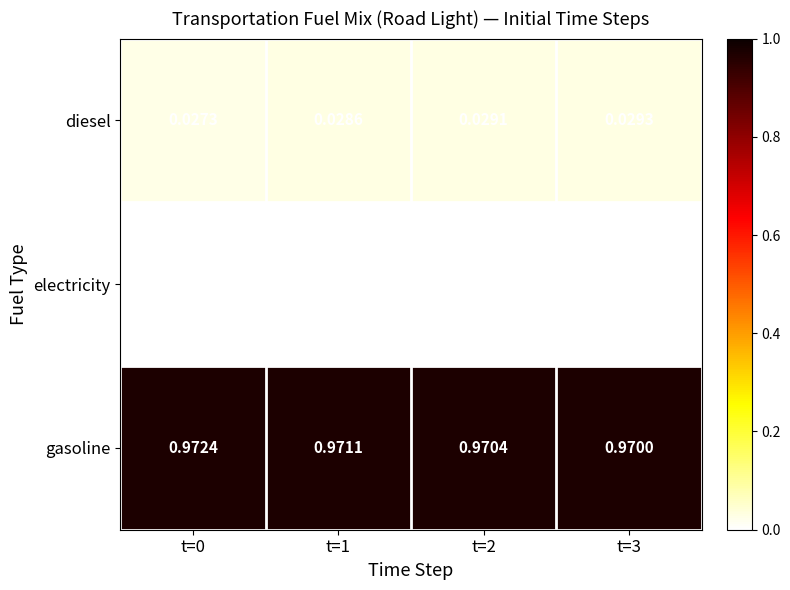

List the series in order of their peak value, lowest first.

electricity, diesel, gasoline